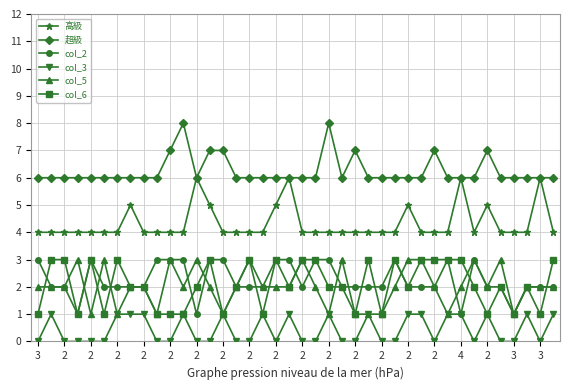

How many data points does each series have?

40